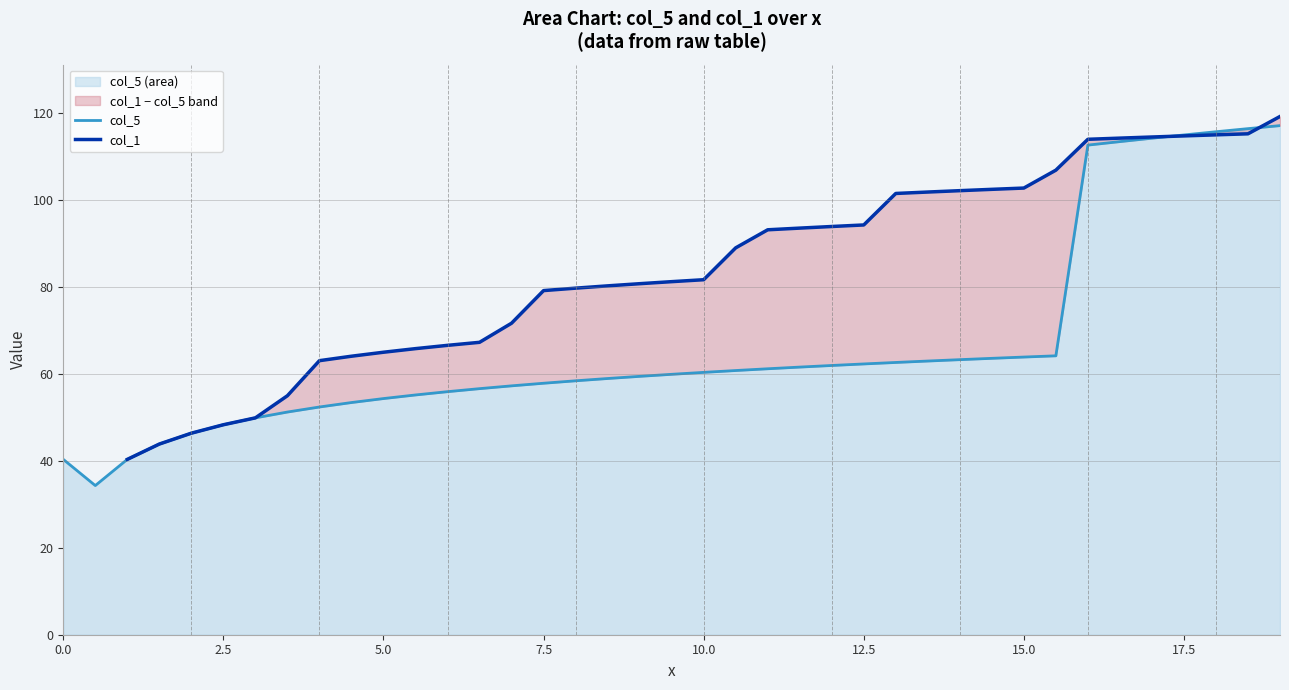

Does the chart have visible grid lines?

No